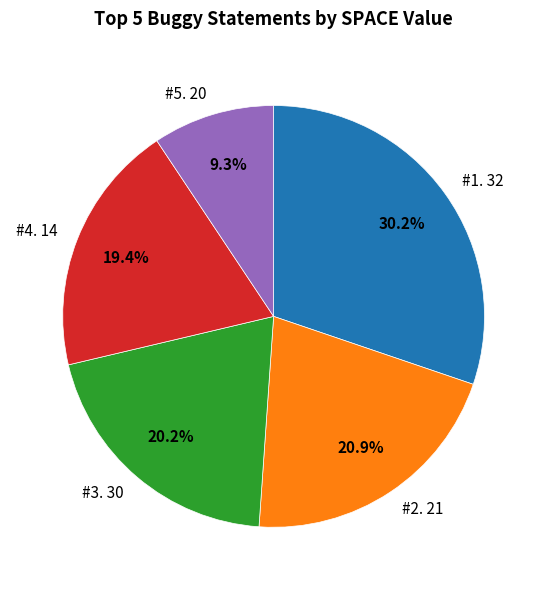

What percentage do #3. 30 and #4. 14 together represent?

39.6%